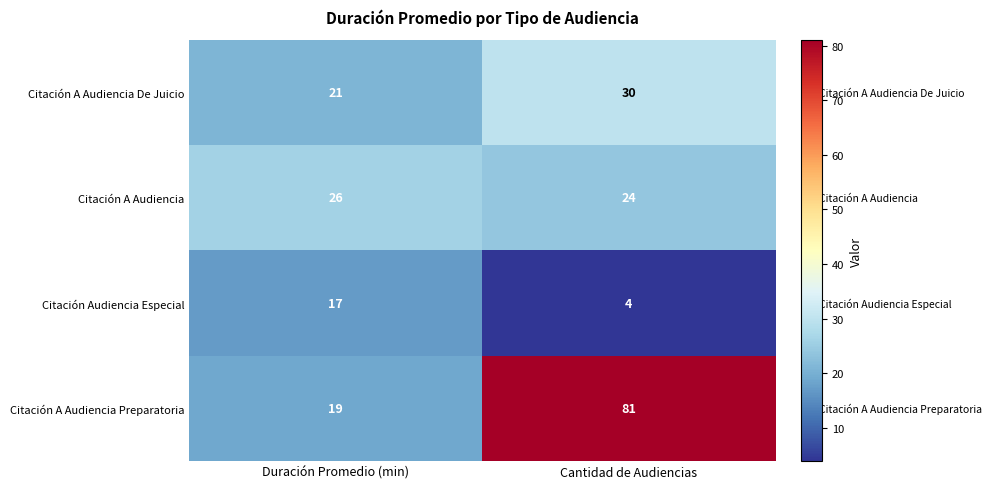

What is the difference between the Citación Audiencia Especial values at Cantidad de Audiencias and Duración Promedio (min)?

13